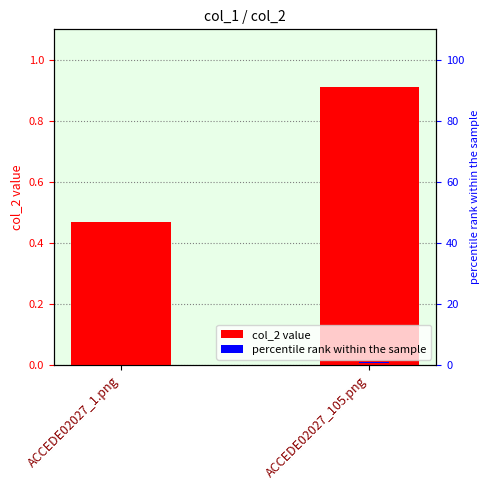

Reading right to left, transcribe all the data shown in this chart.

col_2 value: 0.9	0.5
percentile rank: 0.0	0.0